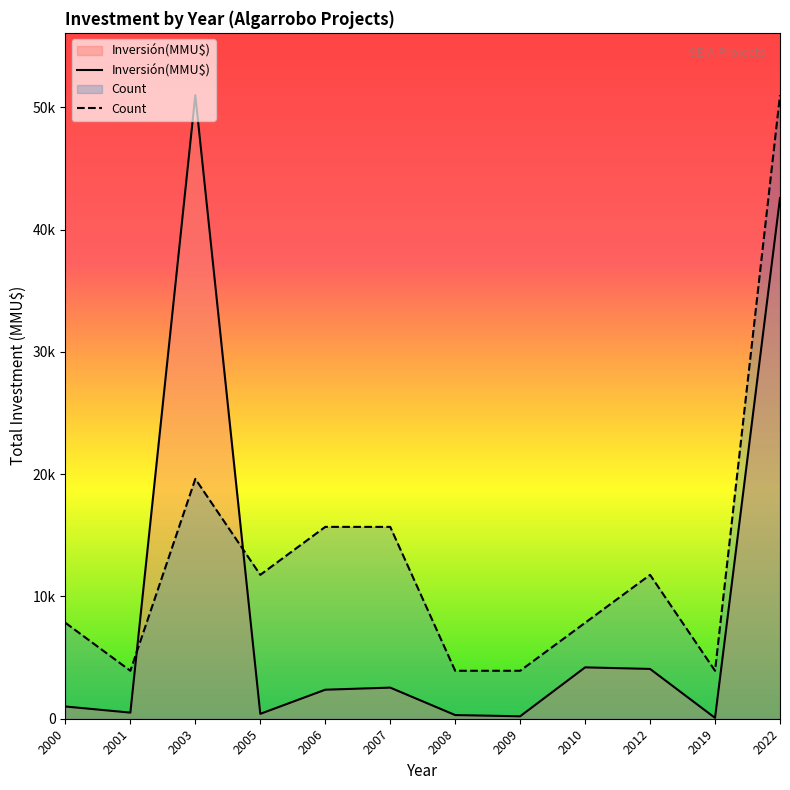

How many times do Count and Inversión(MMU$) cross each other?

2